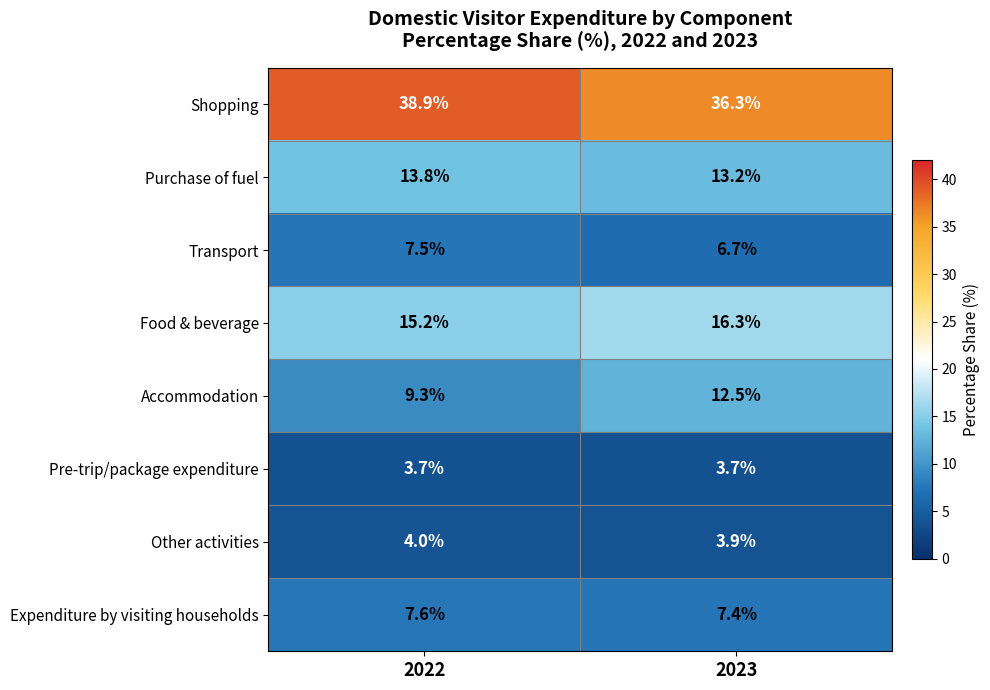

Which category has the lowest value in the Accommodation series?

2022